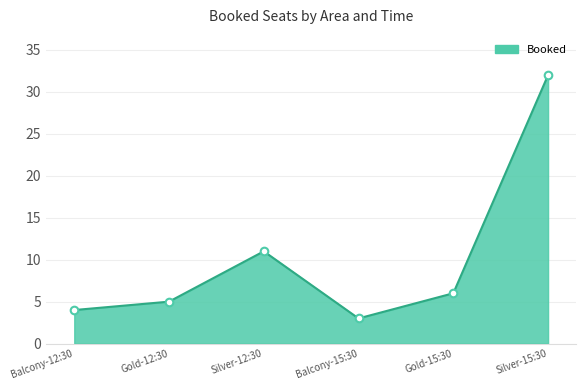

Approximately how many times larger is the value at Silver-15:30 compared to Gold-12:30?

6.4